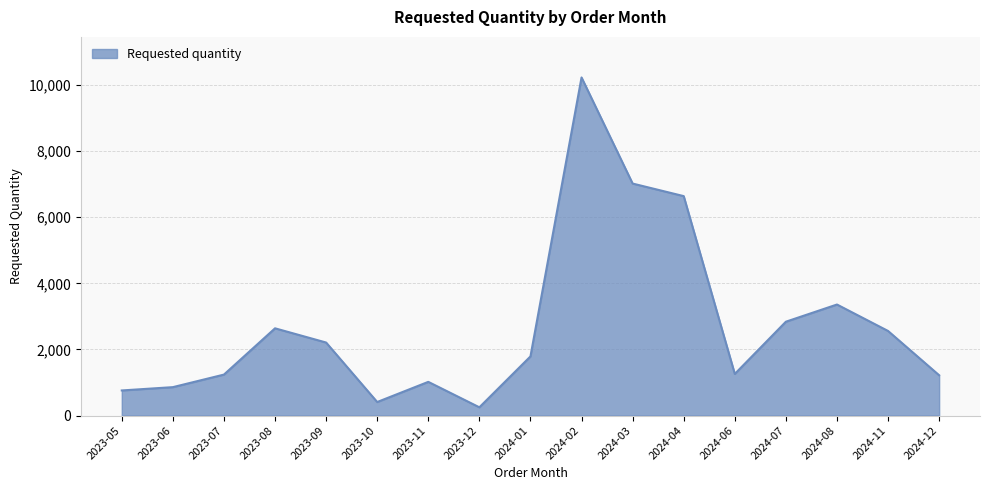

The value at 2023-09 is 3298. True or false?

False